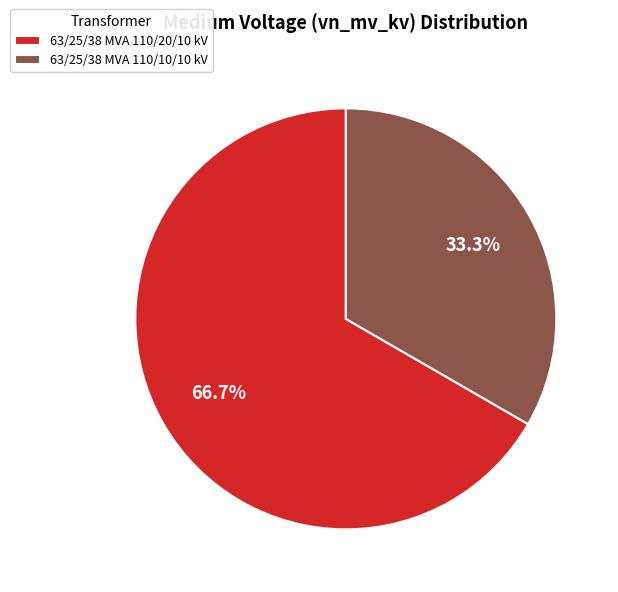

Which category has the biggest portion of the pie?

63/25/38 MVA 110/20/10 kV